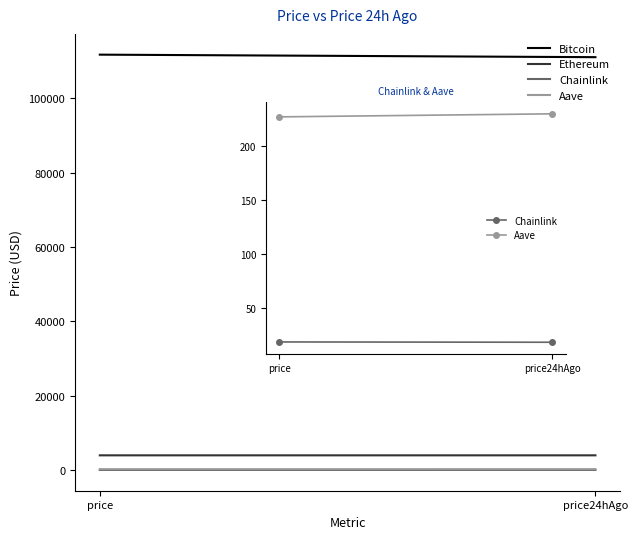

The Bitcoin series shows 167889.9 at price. True or false?

False